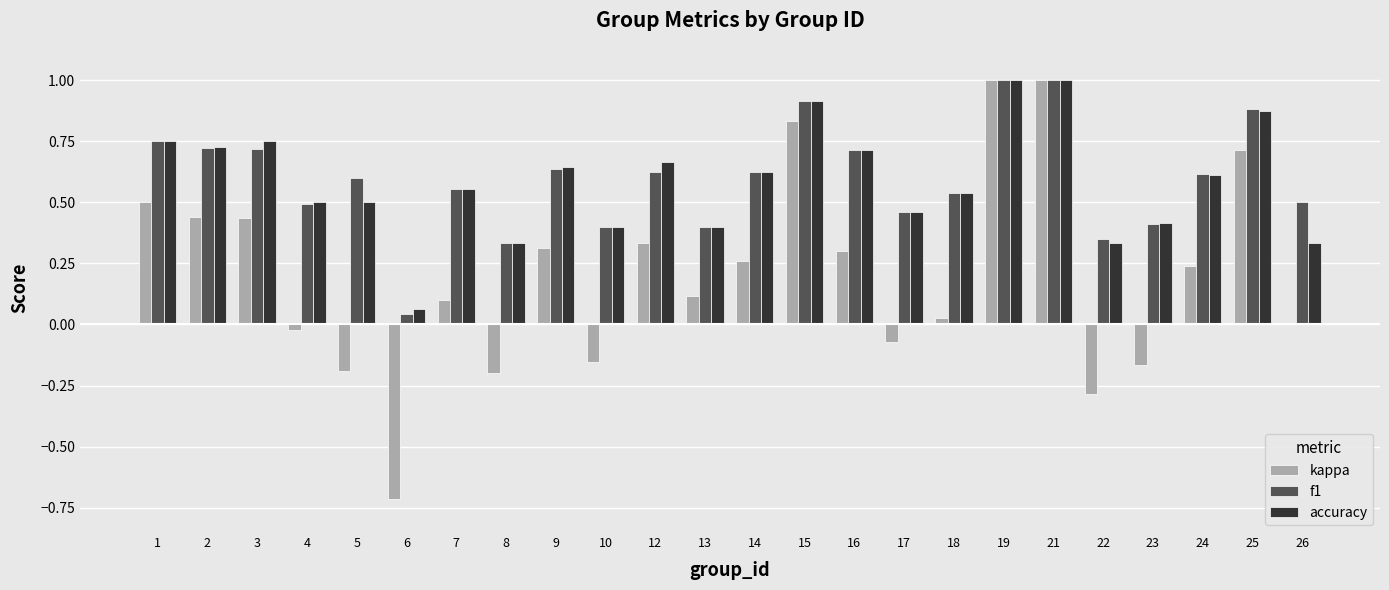

True or false: f1 has a value of 1.0 at 14.

False